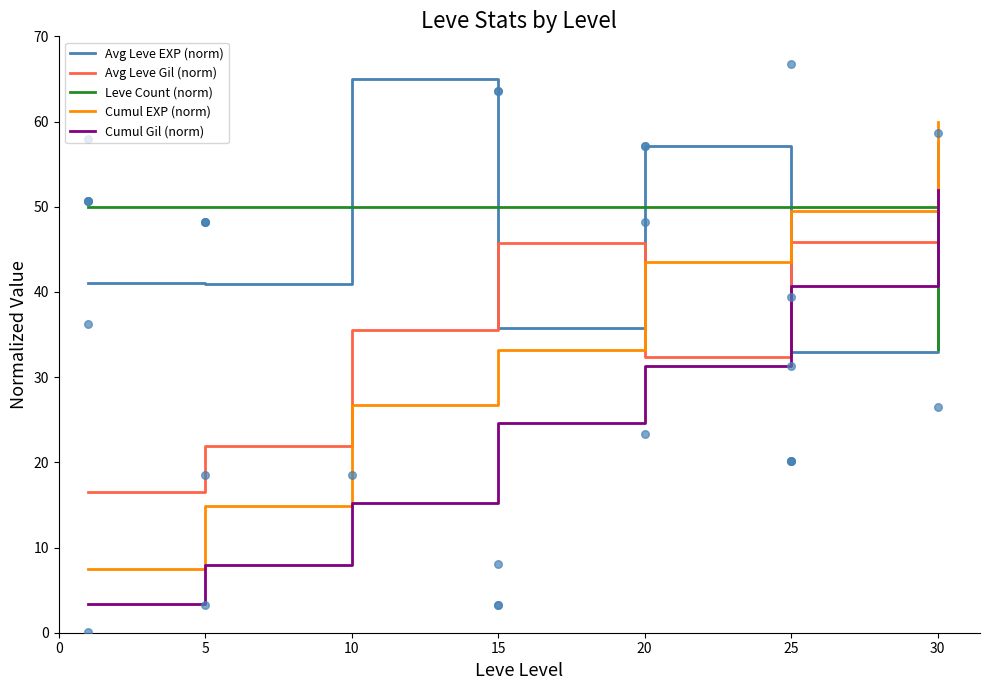

Which series has the largest Y range (max minus min)?

Cumul EXP (norm)